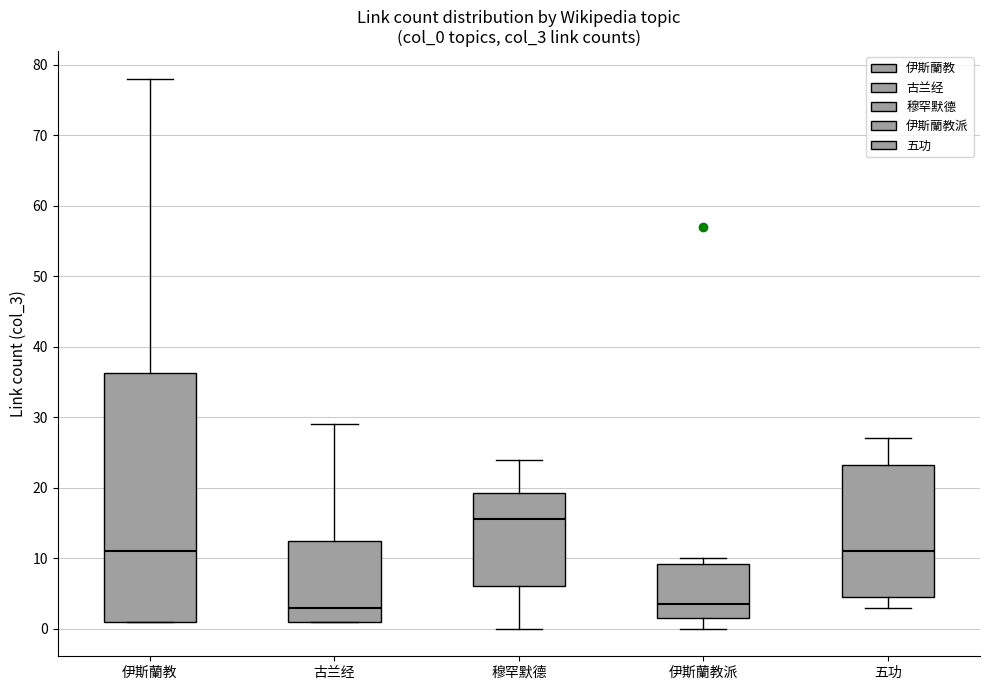

Reading left to right, transcribe this box plot: for each box, give where its median line is, the range the box spans, and where its two whiskers end, as read against the y-axis. The values are not printed on the chart, so give them approximately, as read against the axis.

伊斯蘭教: median 11, box 1 to 36, whiskers 1 to 78
古兰经: median 3, box 1 to 13, whiskers 1 to 29
穆罕默德: median 16, box 6 to 19, whiskers 0 to 24
伊斯蘭教派: median 4, box 2 to 9, whiskers 0 to 10
五功: median 11, box 5 to 23, whiskers 3 to 27